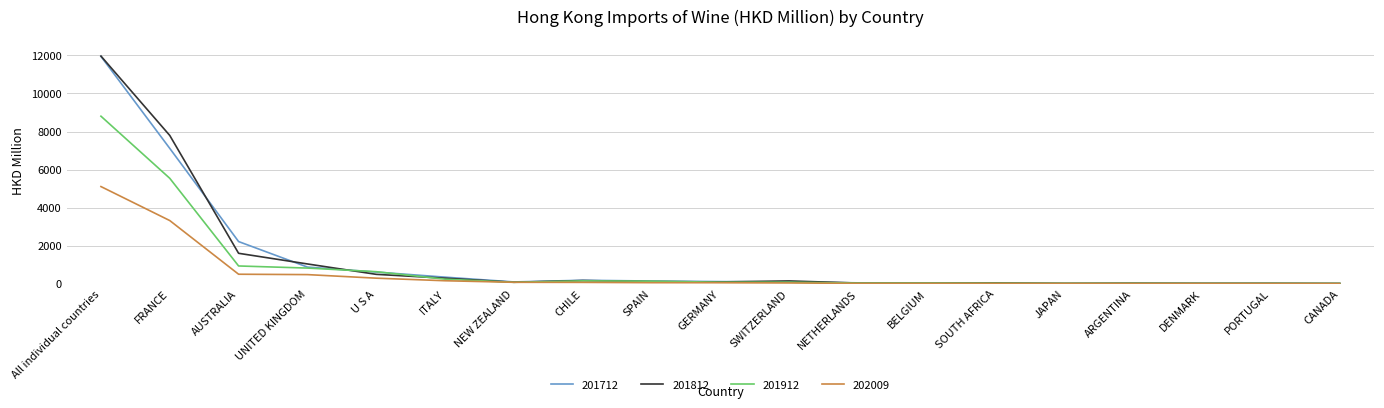

What is the total value across all series at NEW ZEALAND?

303.5